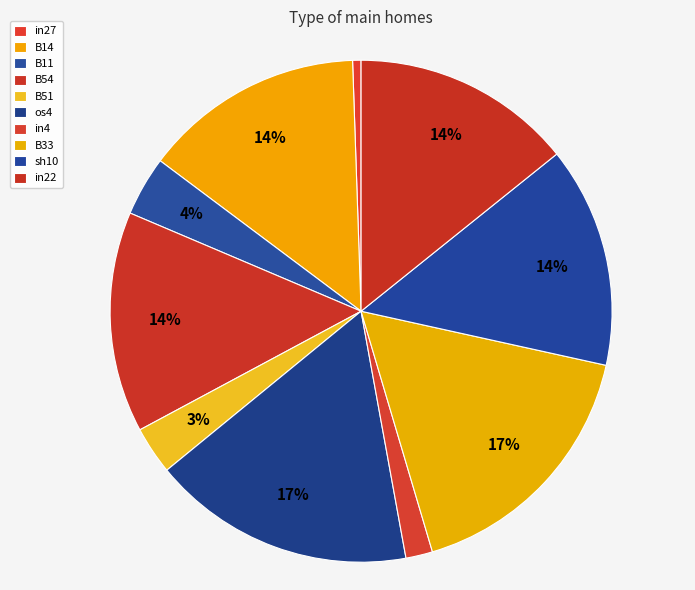

True or false: in4 accounts for 1% of the total.

False